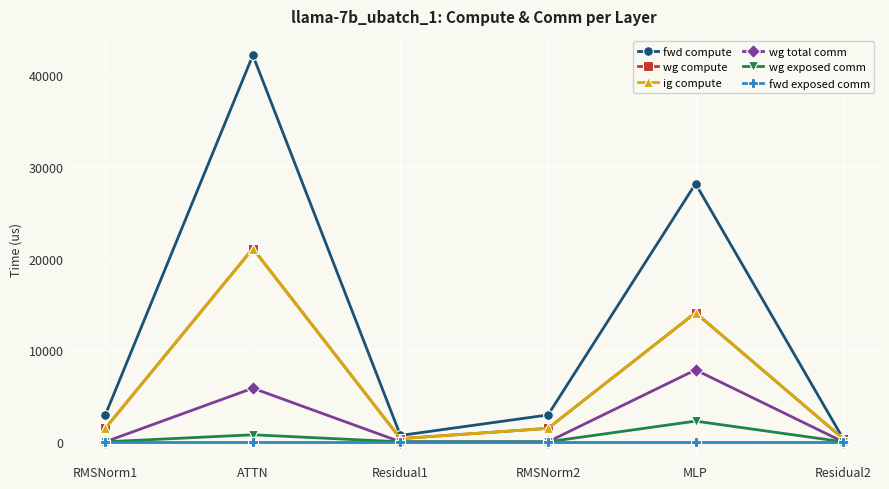

Is this an area chart (filled region under the line)?

No